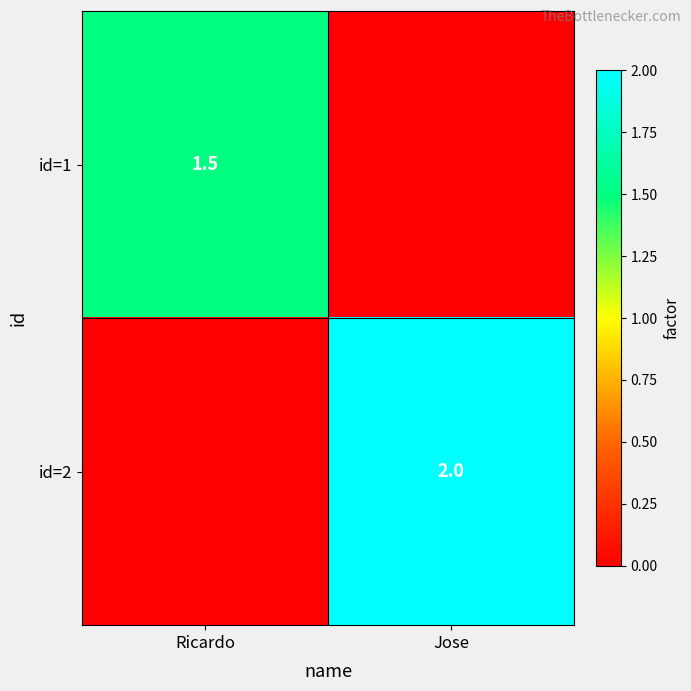

The id=1 series shows 2.7 at Ricardo. True or false?

False